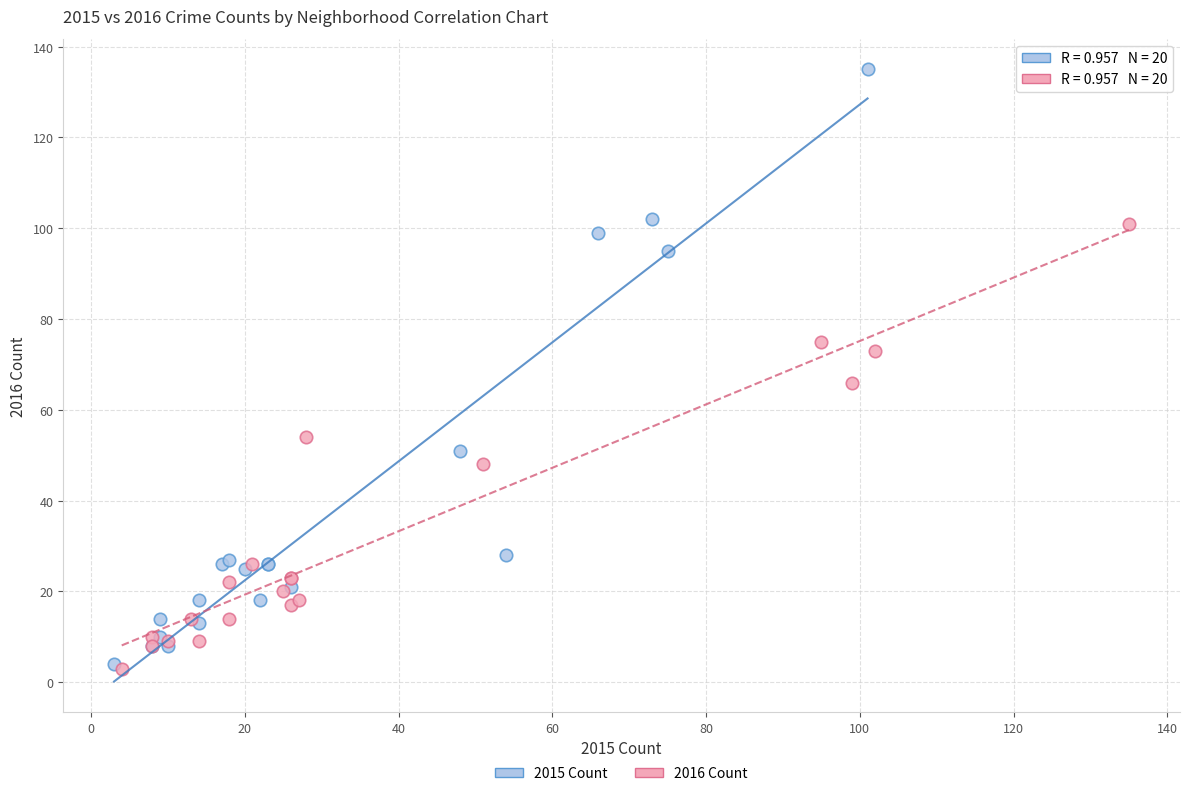

What are all the series names shown in the legend?

2015 Count, 2016 Count